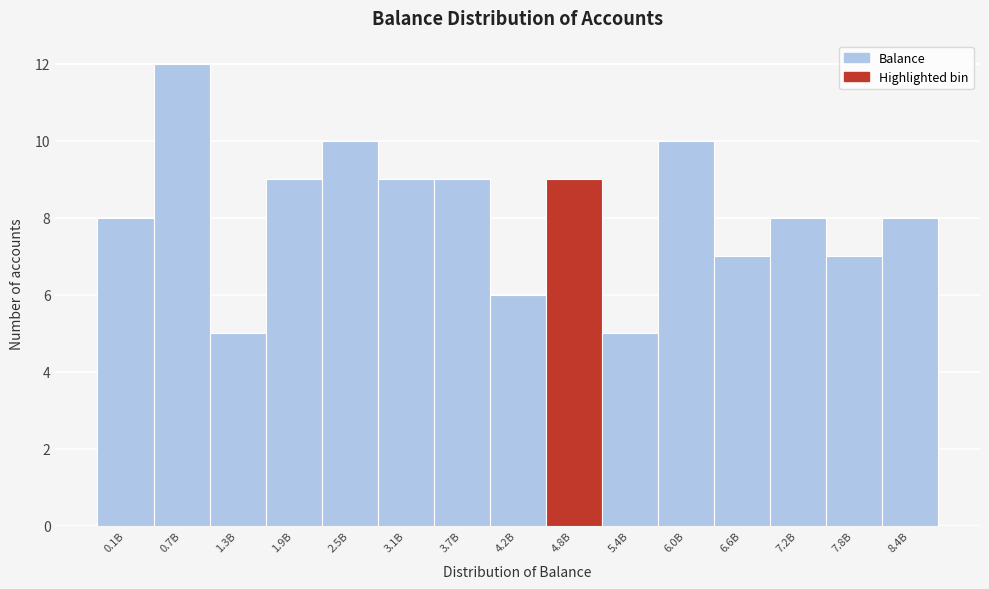

Reading left to right, extract all data points from this chart.

0.1B=8	0.7B=12	1.3B=5	1.9B=9	2.5B=10	3.1B=9	3.7B=9	4.2B=6	4.8B=9	5.4B=5	6.0B=10	6.6B=7	7.2B=8	7.8B=7	8.4B=8